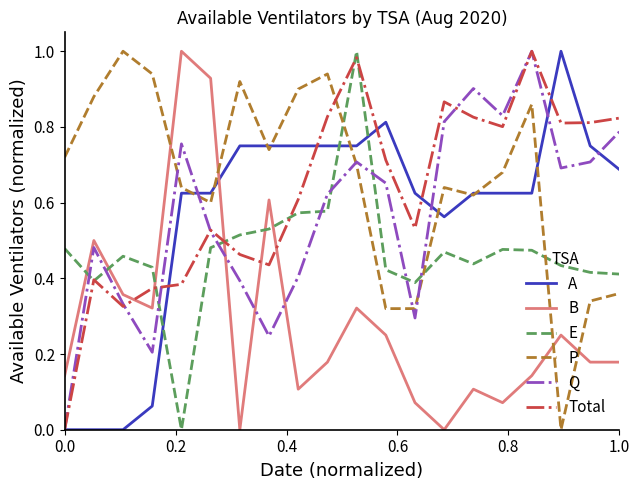

Which series ends up on top after the final intersection of P and E?

E